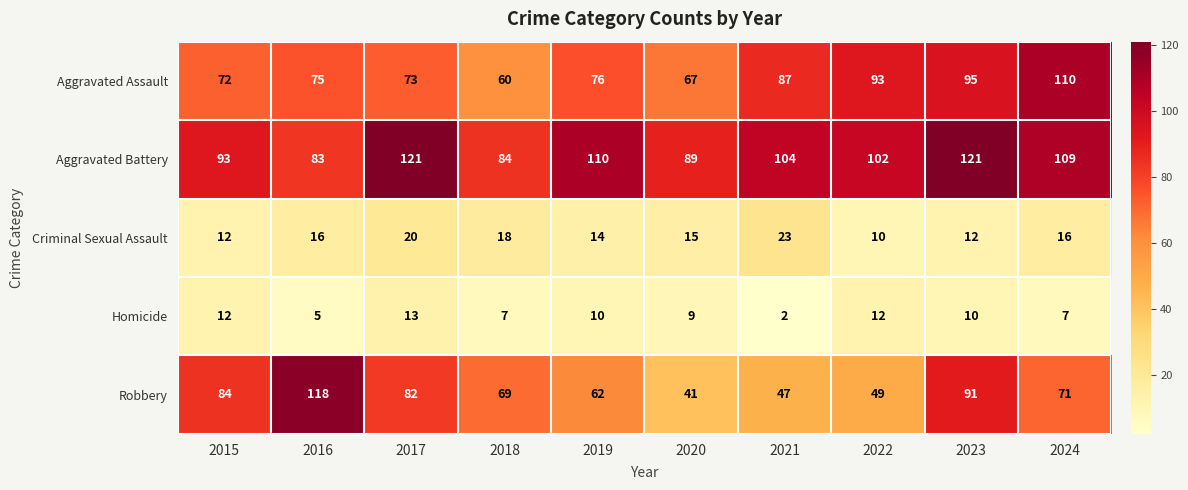

What is the difference between the maximum and second lowest values in the Criminal Sexual Assault series?

11